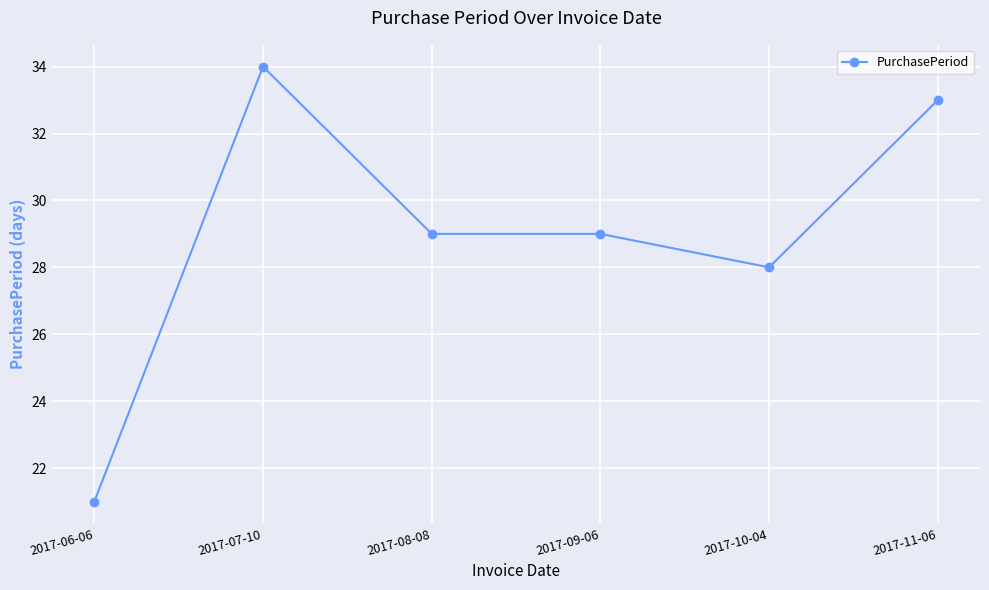

Does the chart have visible grid lines?

Yes